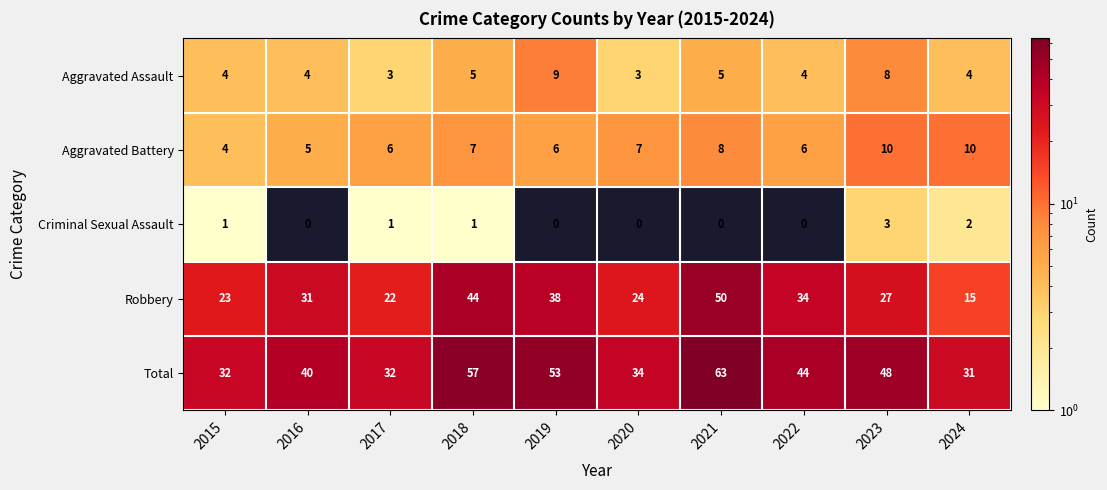

Read the Total value at 2023, to the nearest 10.

50